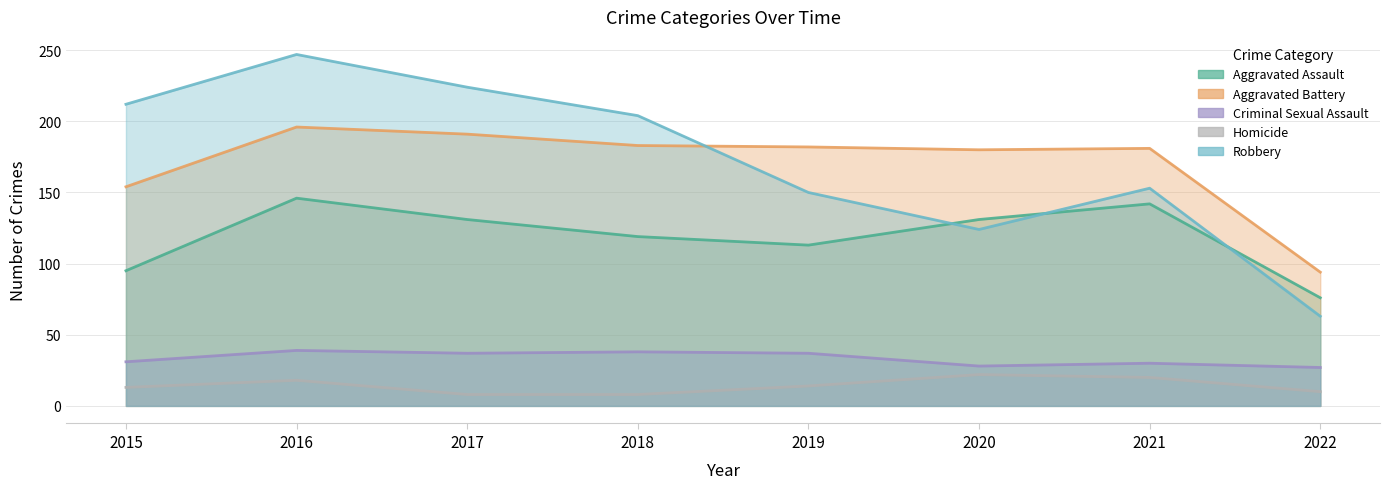

Where is the first local maximum for Criminal Sexual Assault?

2016